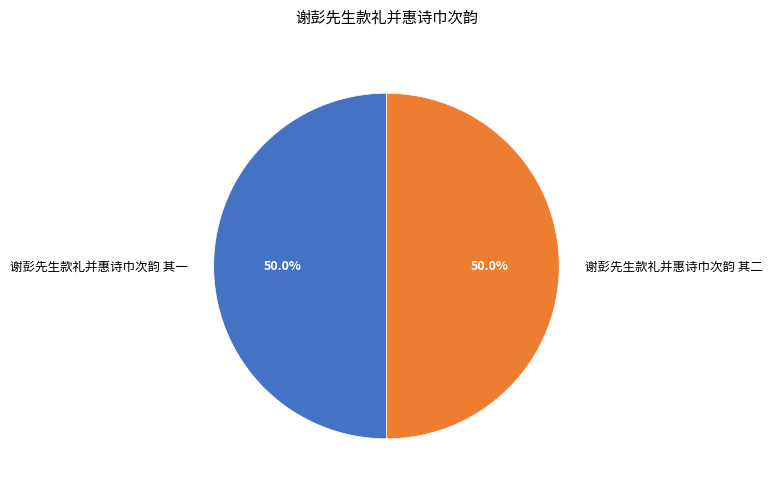

To the nearest percent, what portion does 谢彭先生款礼并惠诗巾次韵 其一 represent?

50%